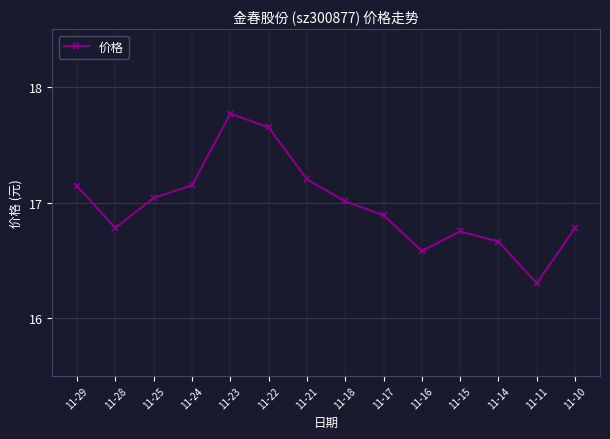

The chart shows a value of 27.4 at 11-11. True or false?

False